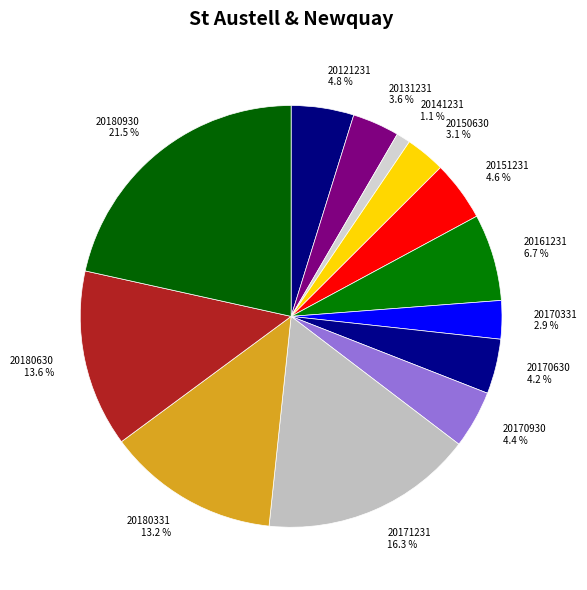

Between 20131231 and 20180630, which is larger?

20180630